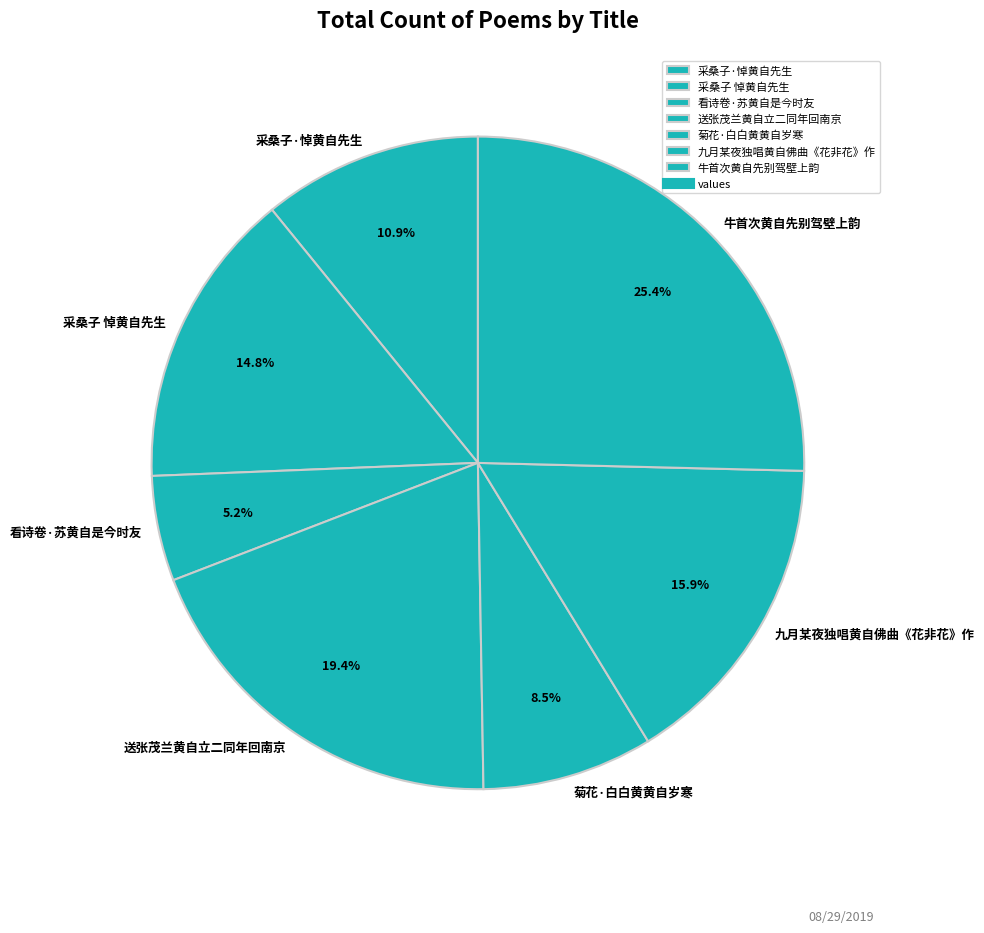

Count the number of slices in the pie.

7